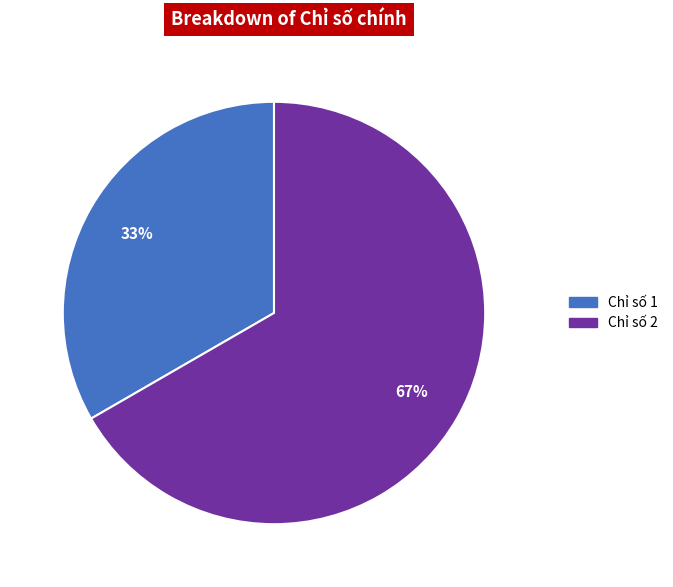

Is it true that Chỉ số 2 is 67% of the pie?

True